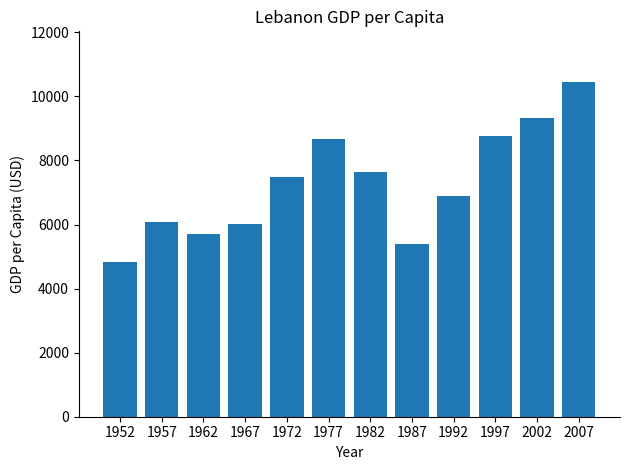

Which has a higher value, 1982 or 1997?

1997